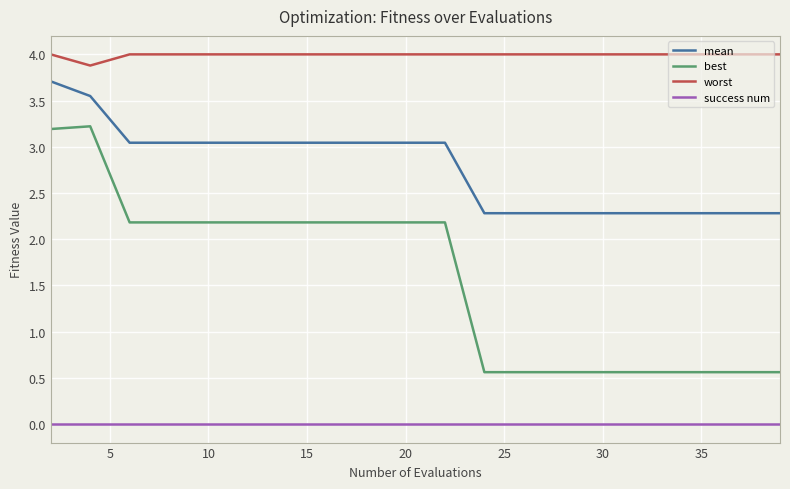

What are all the series names shown in the legend?

mean, best, worst, success num